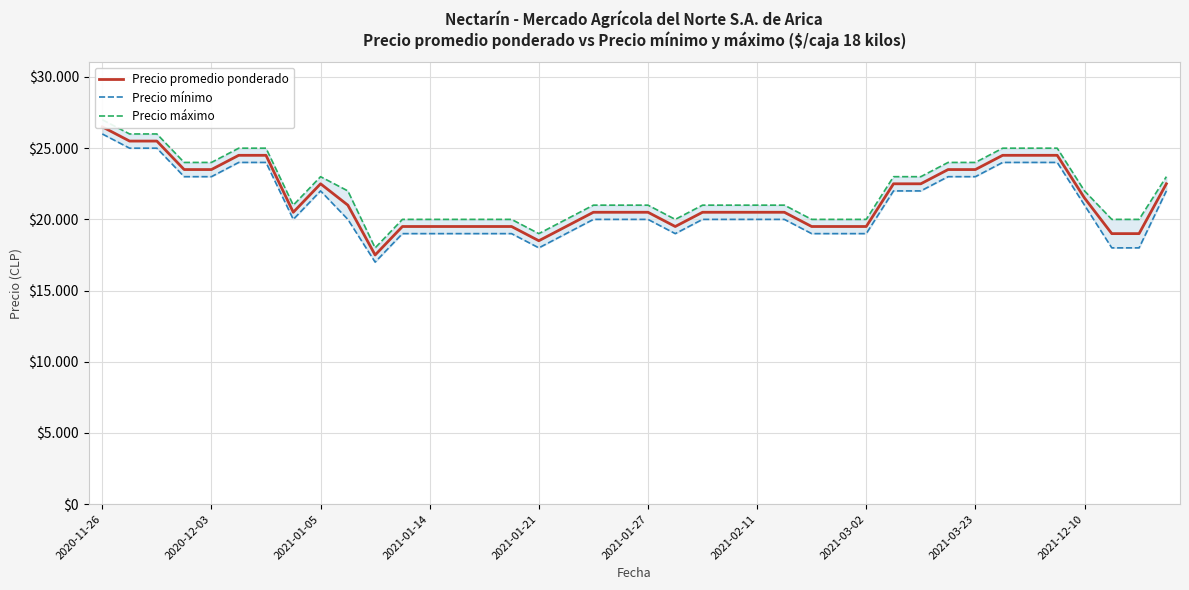

True or false: Precio máximo has a value of 21000 at 18.

True